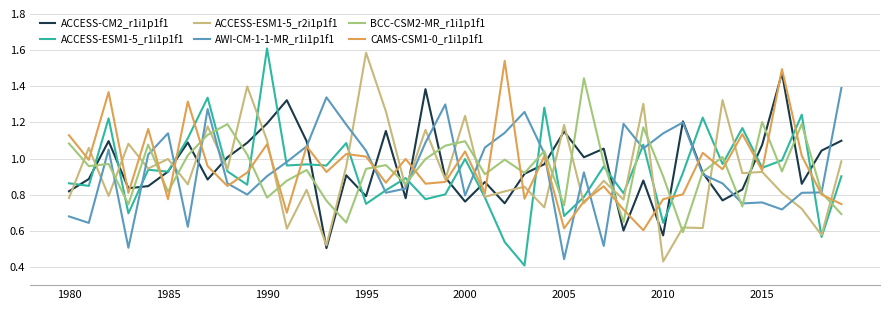

How many series are shown in this chart?

6